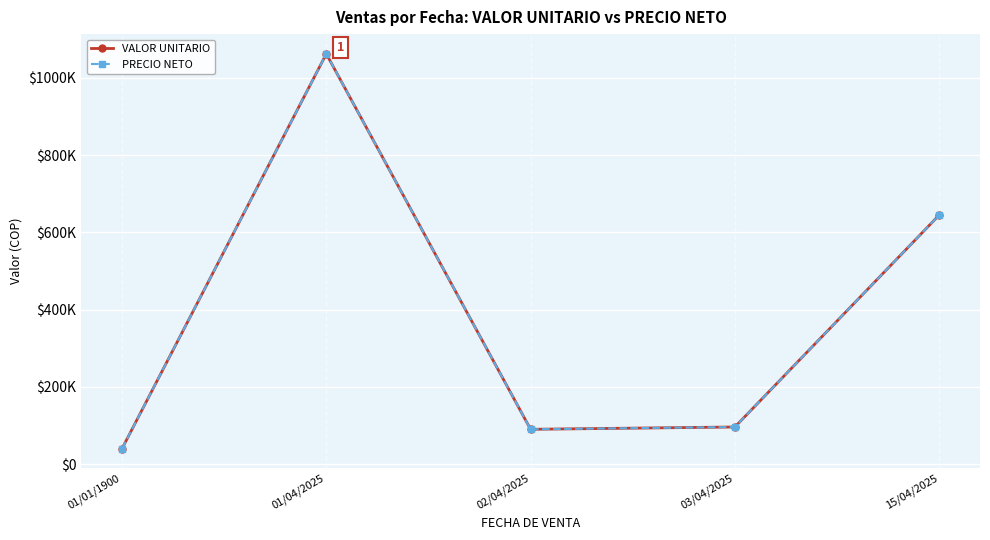

Reading right to left, extract all data points from this chart.

VALOR UNITARIO: 644460	96000	90000	1062000	40000
PRECIO NETO: 644460	96000	90000	1062000	40000